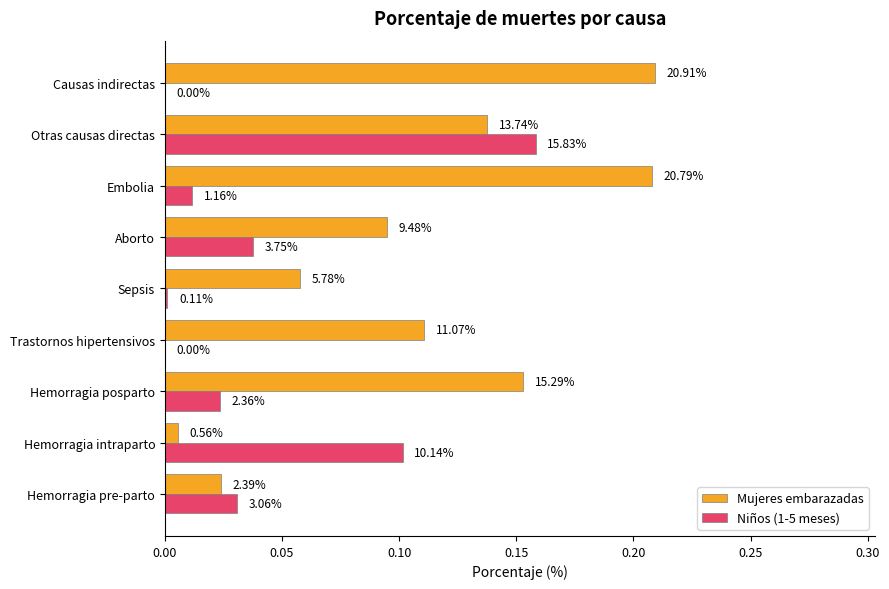

What is the highest value of the Niños (1-5 meses) series?

0.2